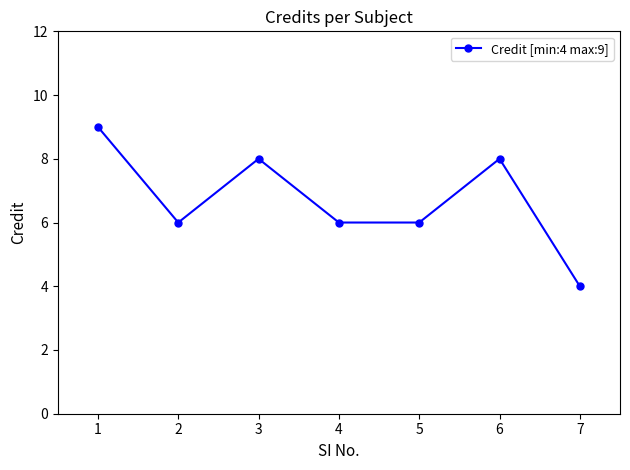

What is the value of the 2nd point from the left?

6